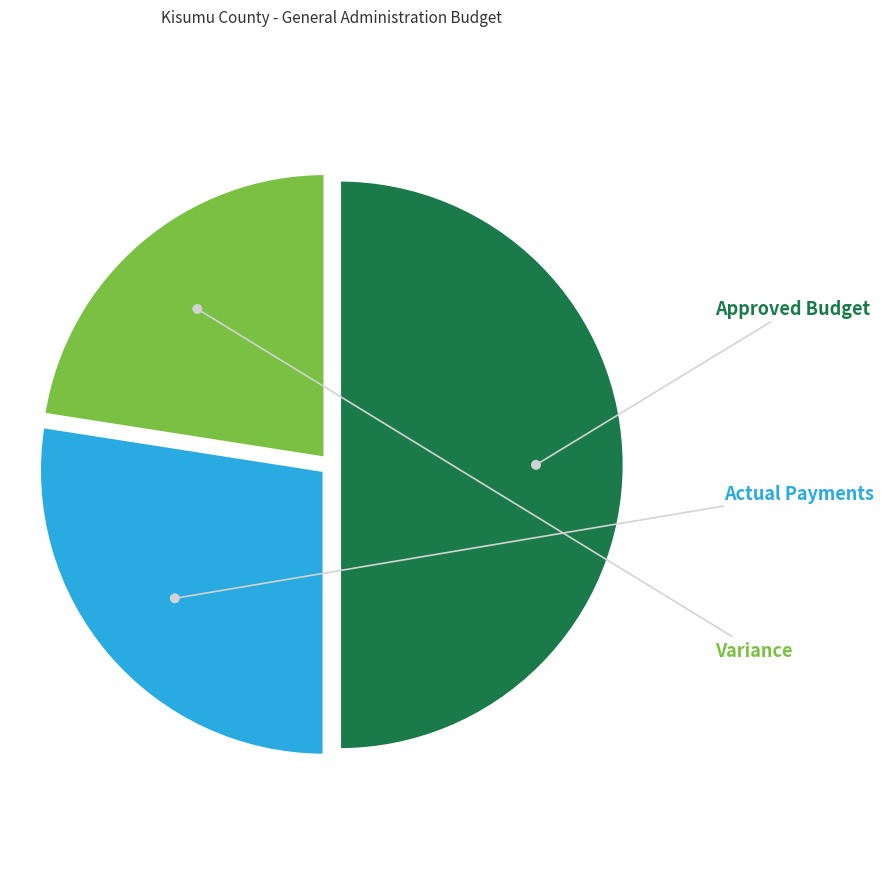

To the nearest percent, what is the combined percentage of Variance and Approved Budget?

73%